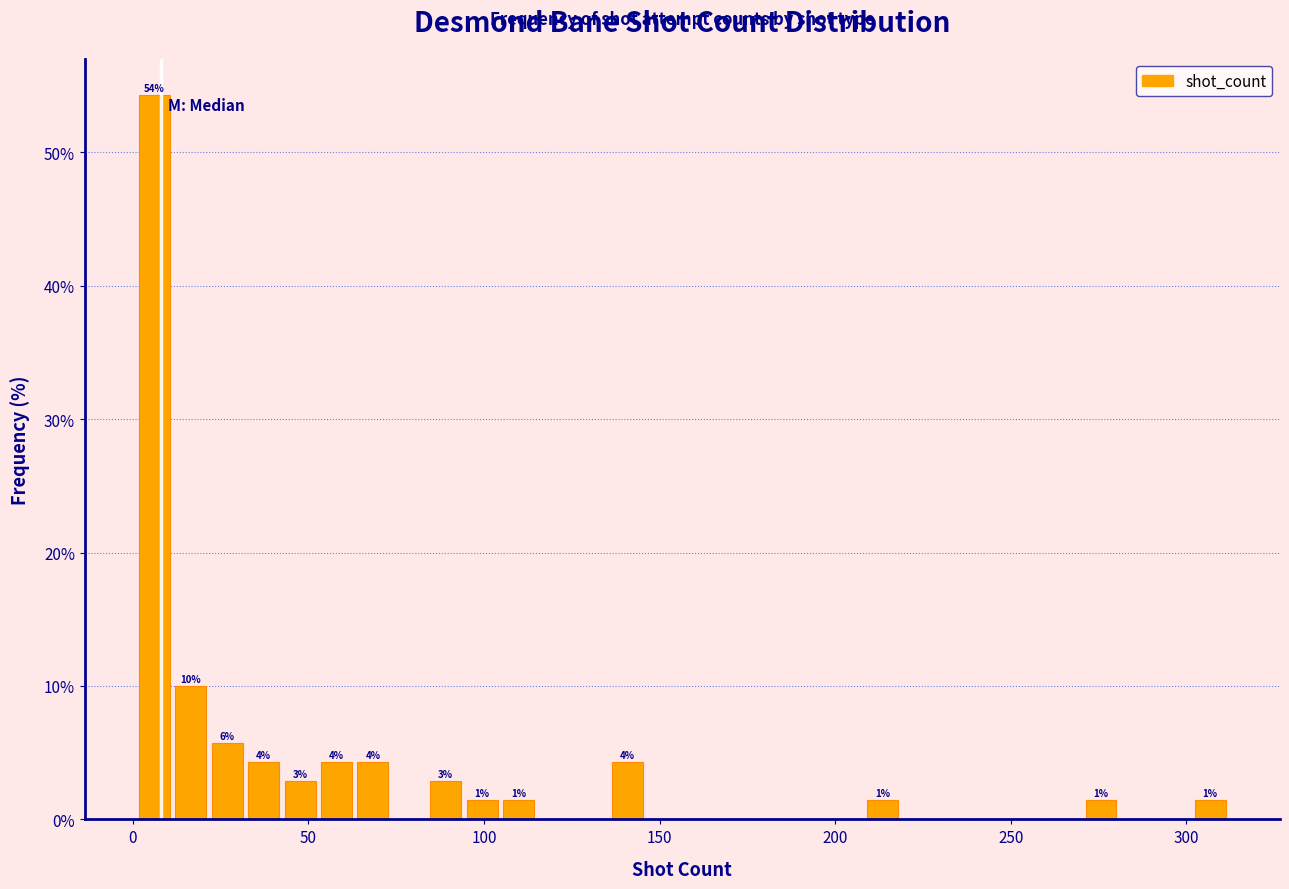

Around what value on the x-axis is the tallest bar? Give the approximate position of its centre, as read against the axis.

5